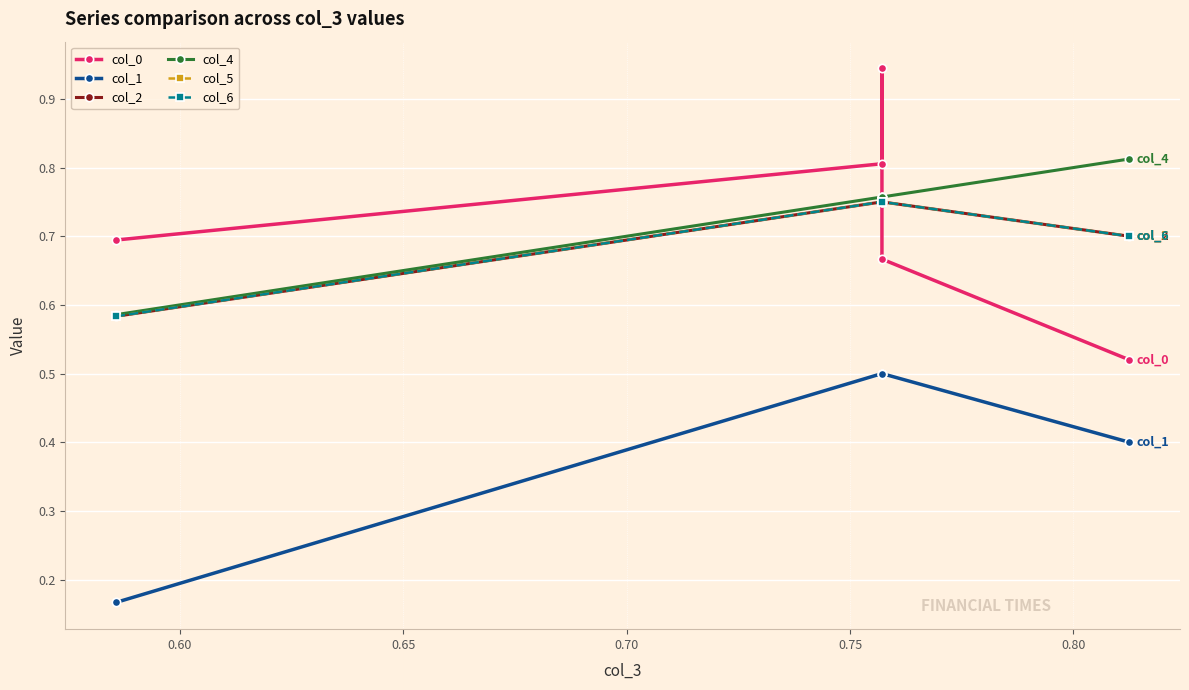

List the series in order of their peak value, highest first.

col_0, col_4, col_2, col_5, col_6, col_1